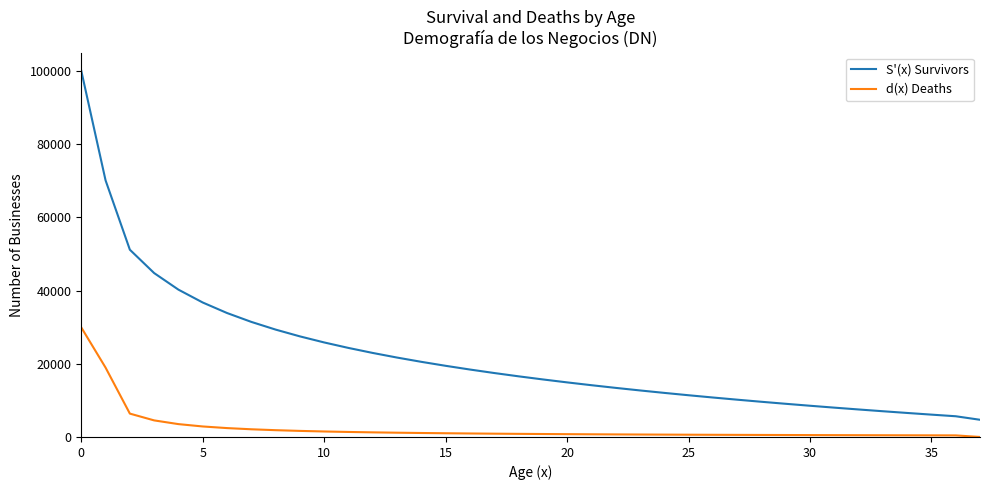

True or false: S'(x) Survivors and d(x) Deaths intersect in this chart.

False